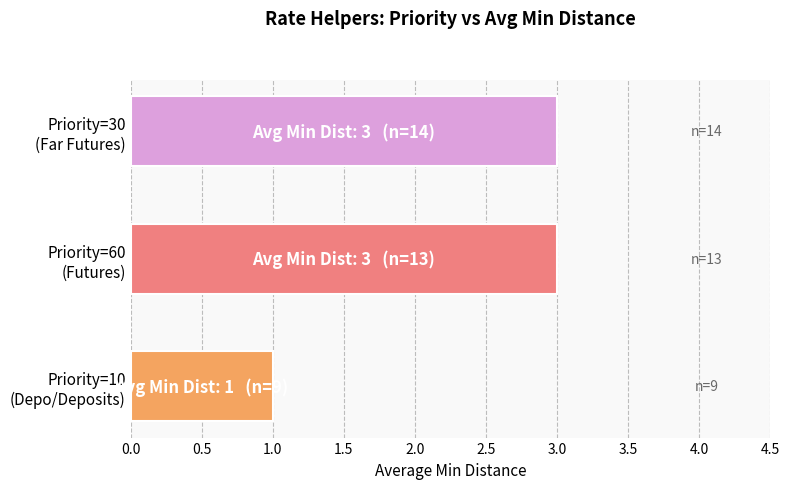

What is the maximum value shown in the chart?

3